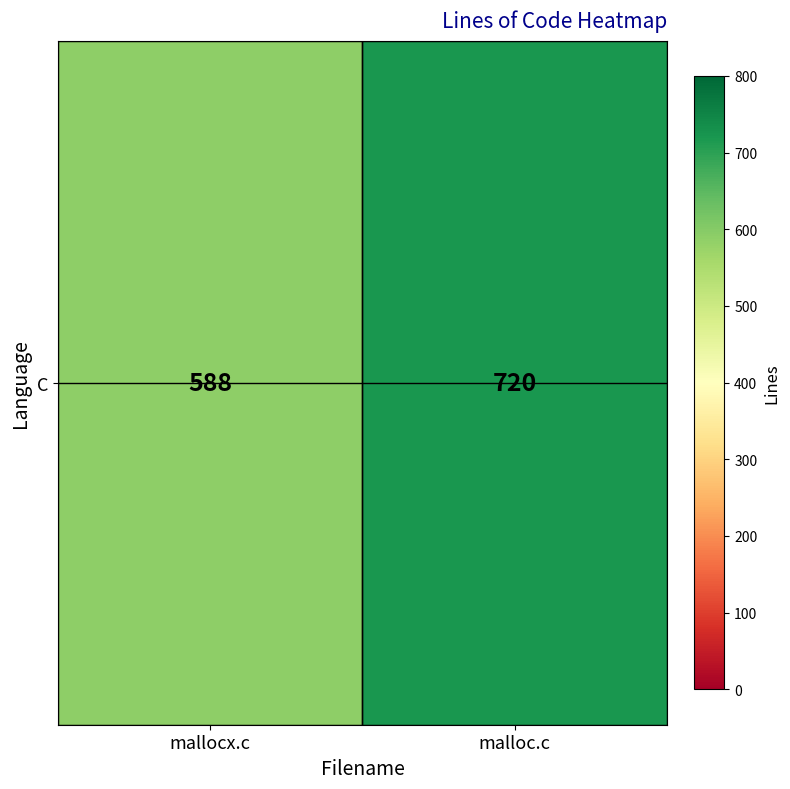

How many data points are less than 720?

1